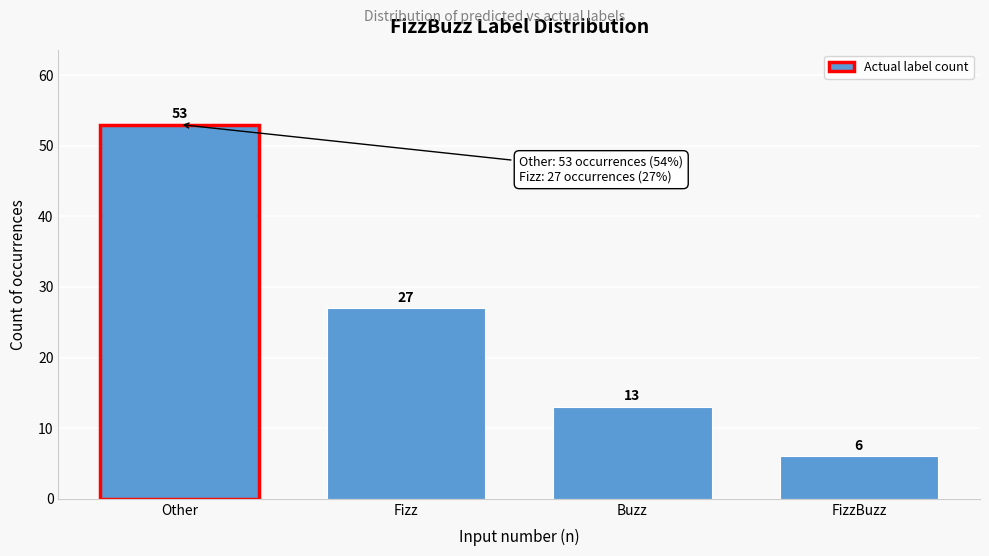

Reading left to right, transcribe all the data shown in this chart.

53	27	13	6